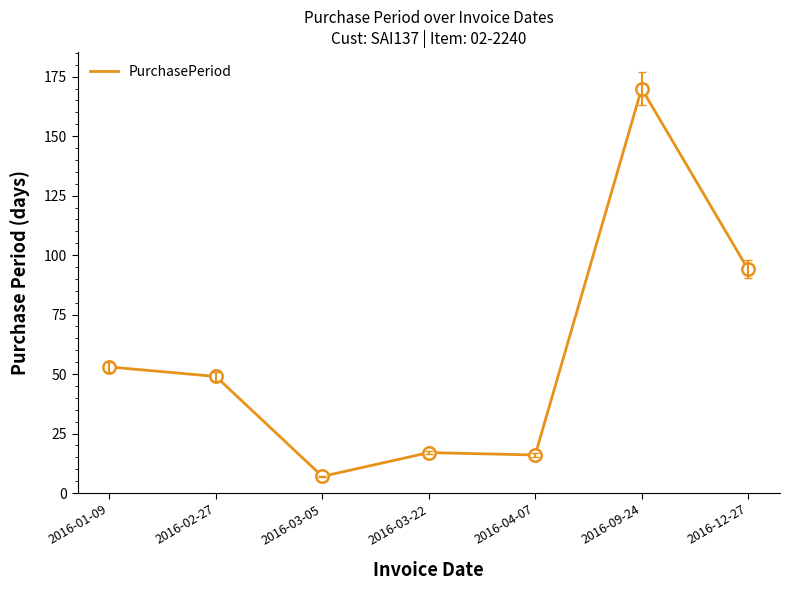

Between 2016-12-27 and 2016-09-24, which is larger?

2016-09-24